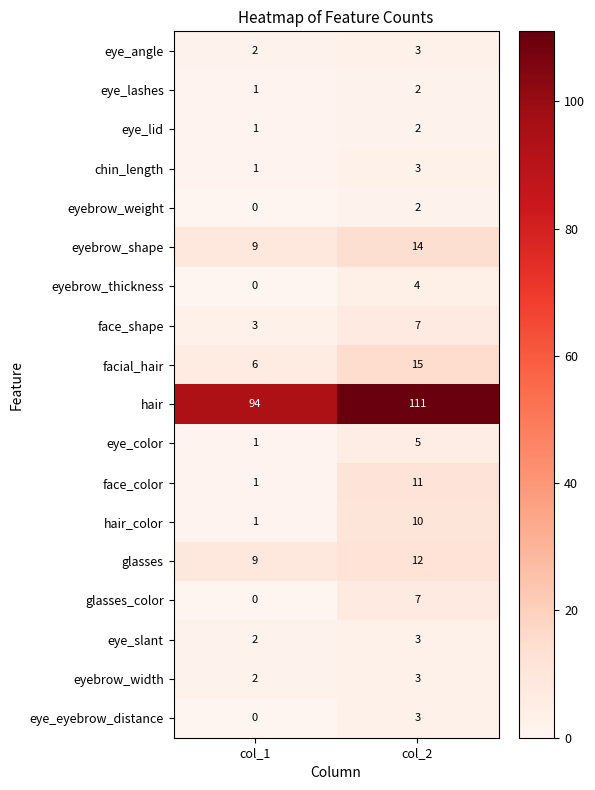

Where is facial_hair nearest to the value 10?

col_1